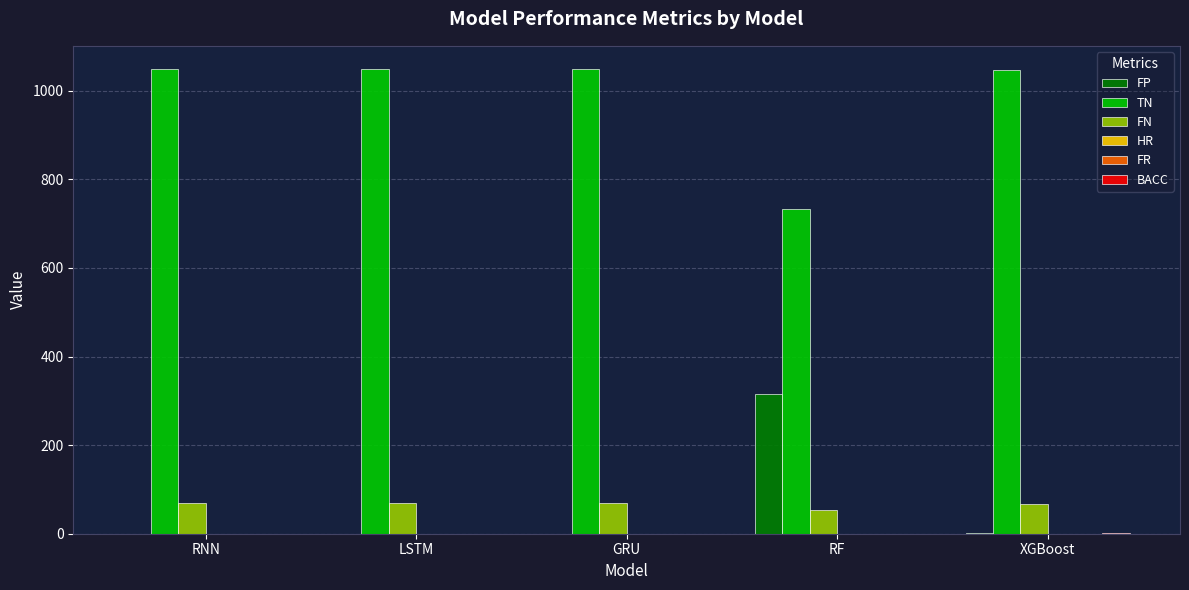

What is the sum of all FP values?

317.0